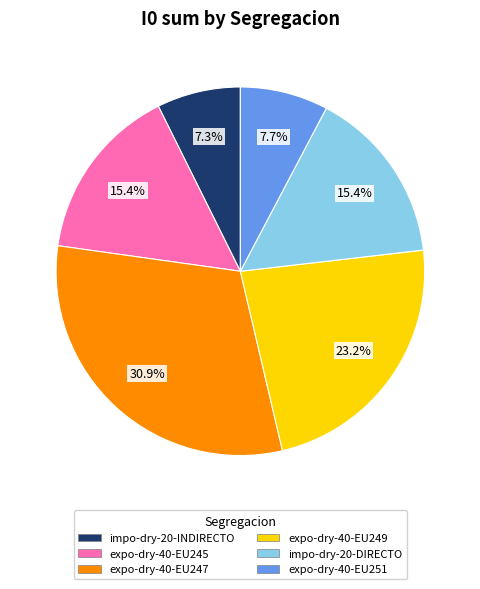

Is there any slice that represents more than half of the pie?

No